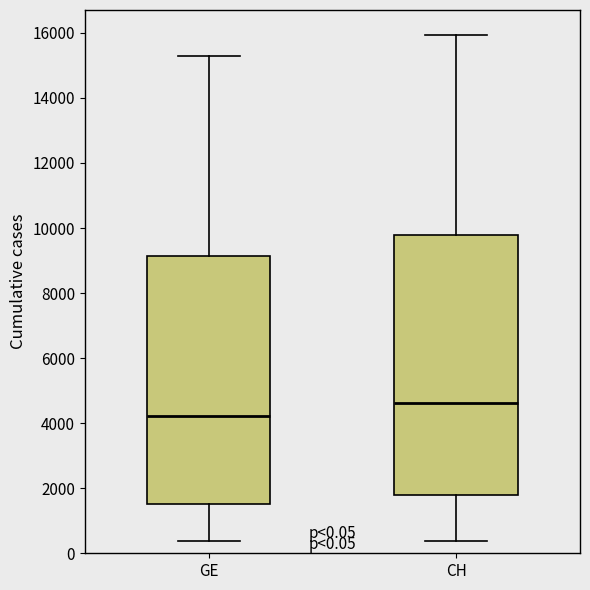

Which box has the highest median line?

CH